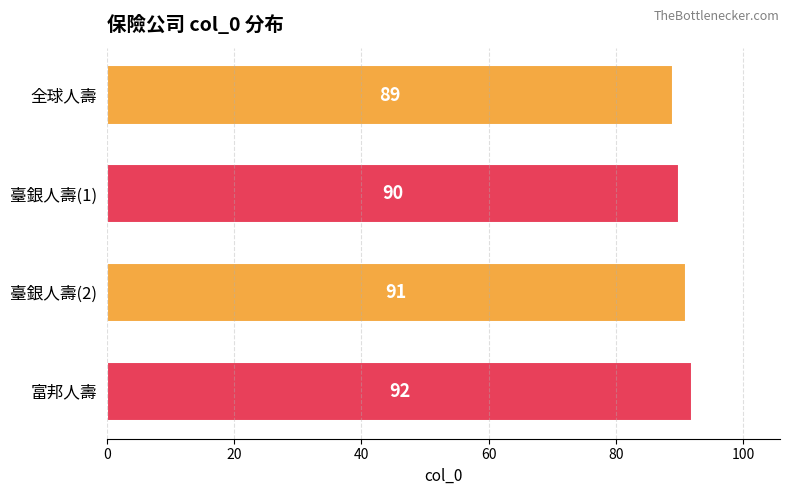

Reading top to bottom, list all the values displayed in this chart.

全球人壽=89	臺銀人壽(1)=90	臺銀人壽(2)=91	富邦人壽=92